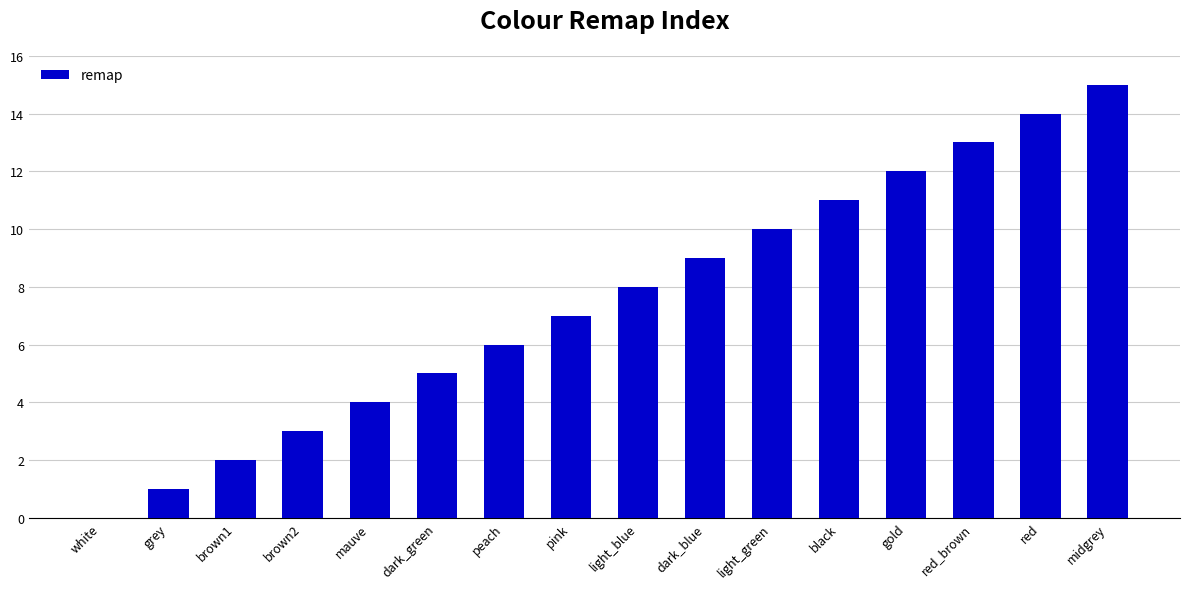

What is the sum of all values?

120